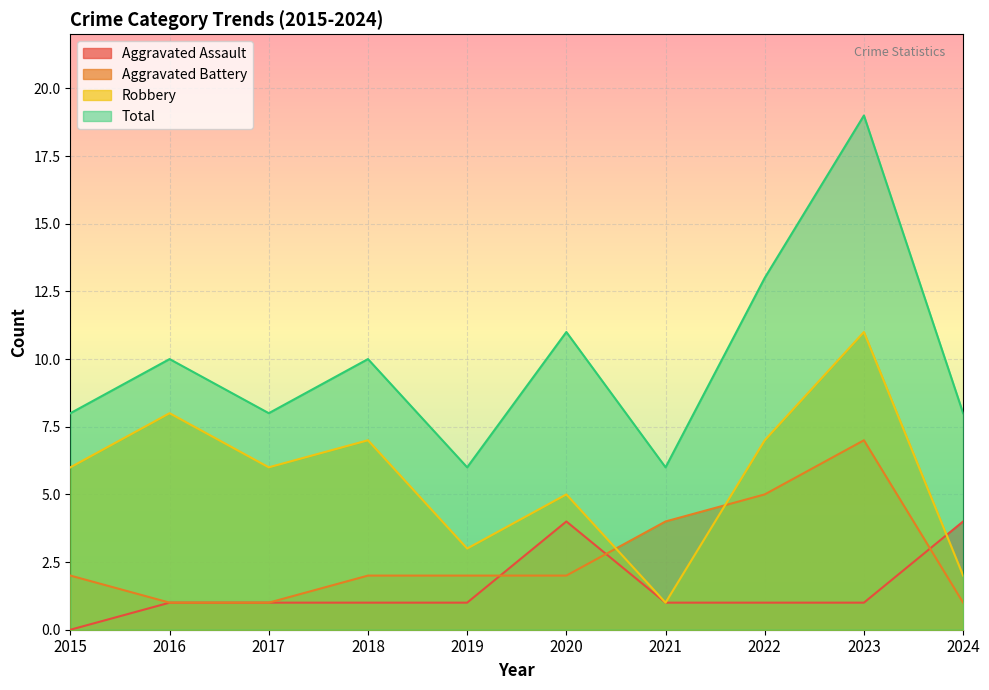

Which has a higher value, 2016 or 2022?

2016